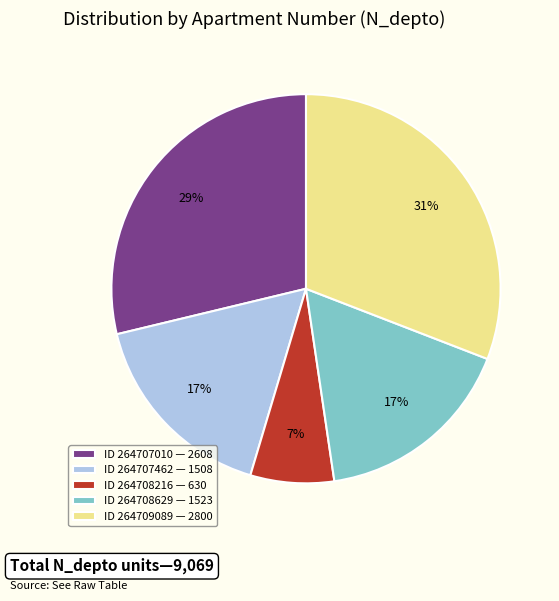

Count the number of slices in the pie.

5